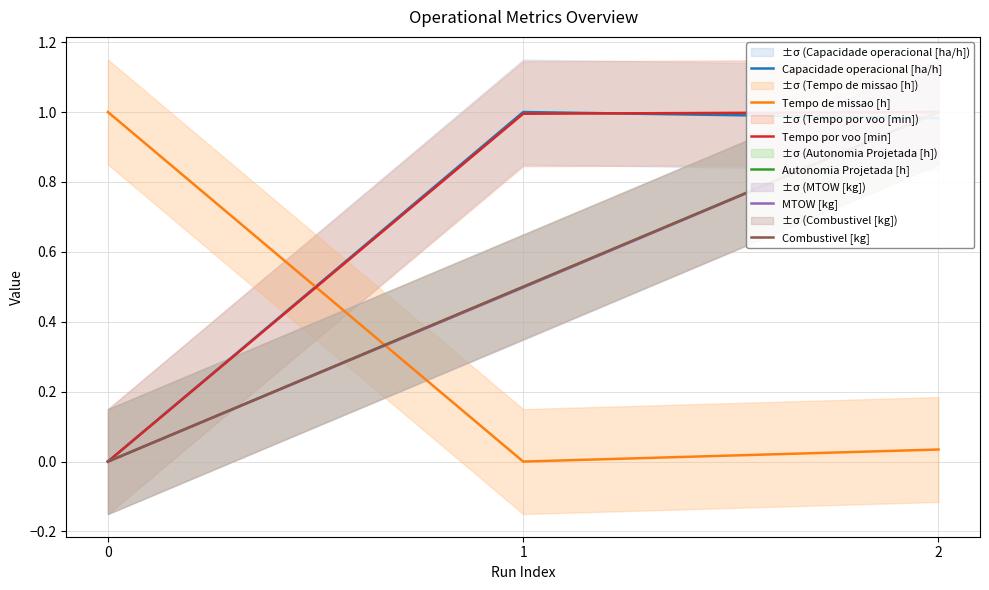

True or false: Autonomia Projetada [h] has a value of -0.3 at 0.

False